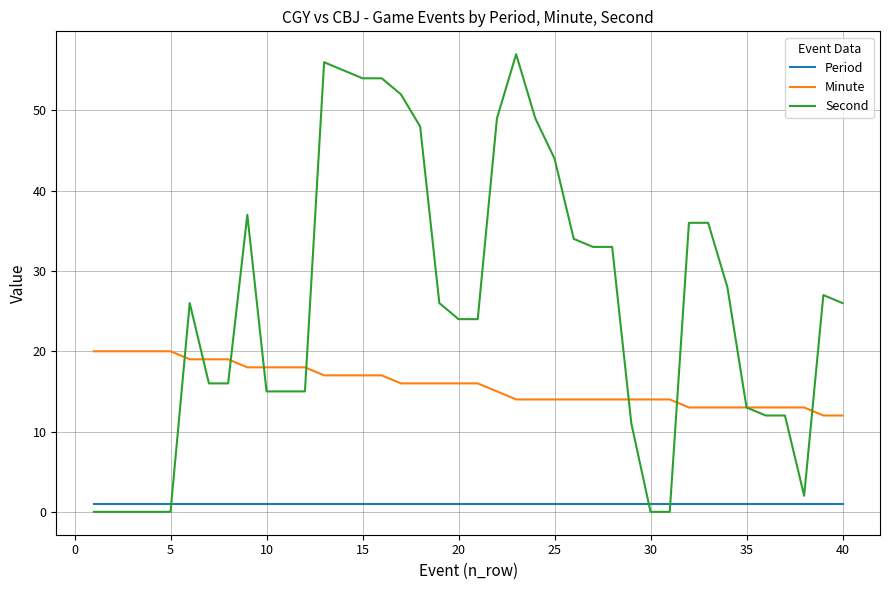

Which series has the largest range (max minus min)?

Second